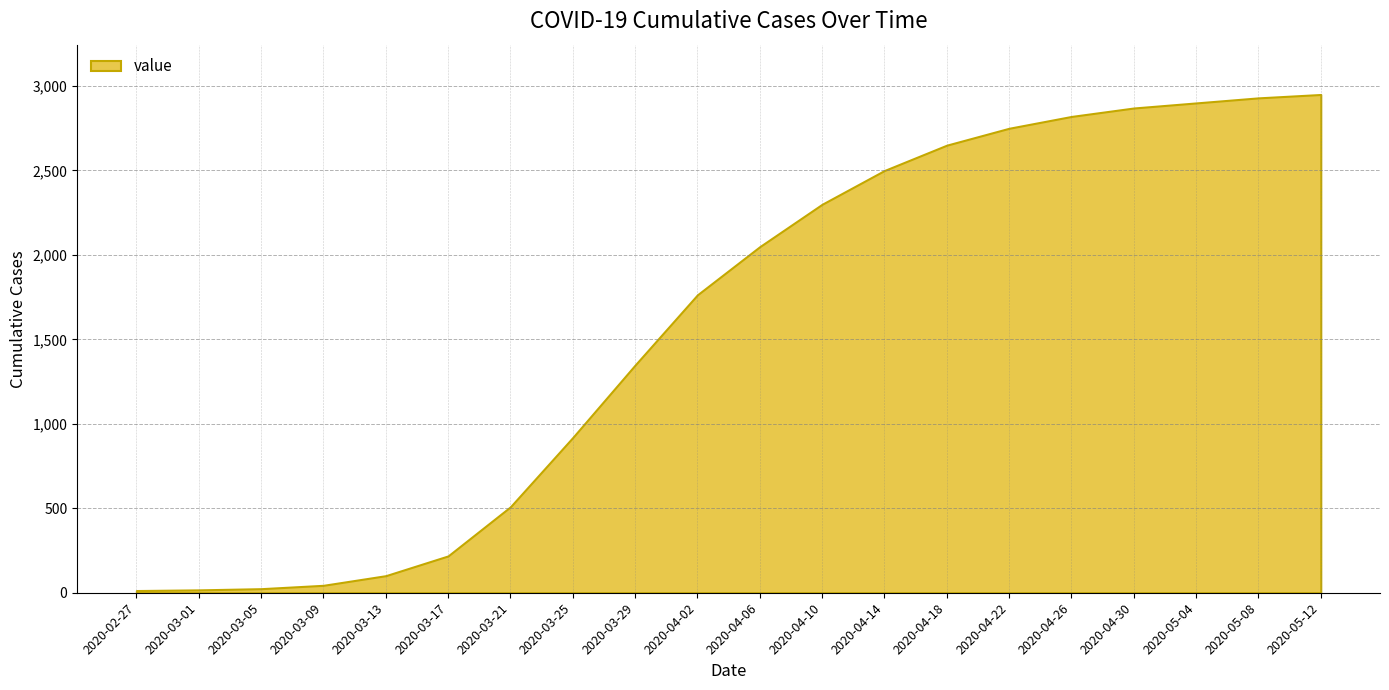

What position from the right is 2020-04-06?

10